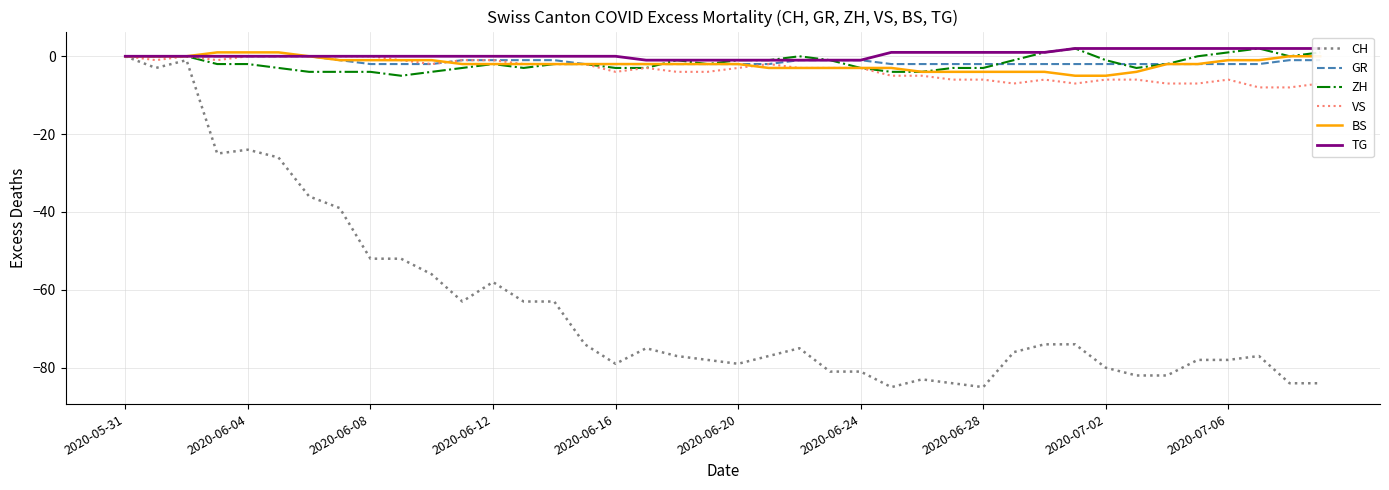

Count the ZH values in the range -3 to 0.

28